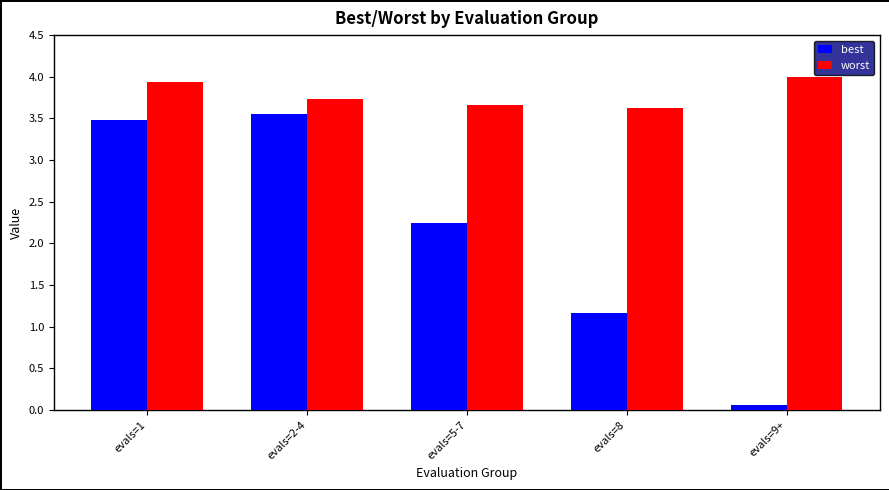

Is the value of worst at evals=2-4 greater than the value of best at evals=1?

Yes